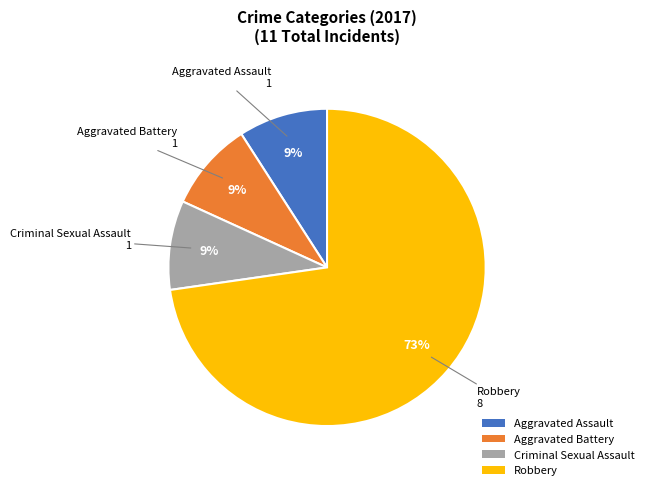

To the nearest percent, what portion does Aggravated Battery represent?

9%